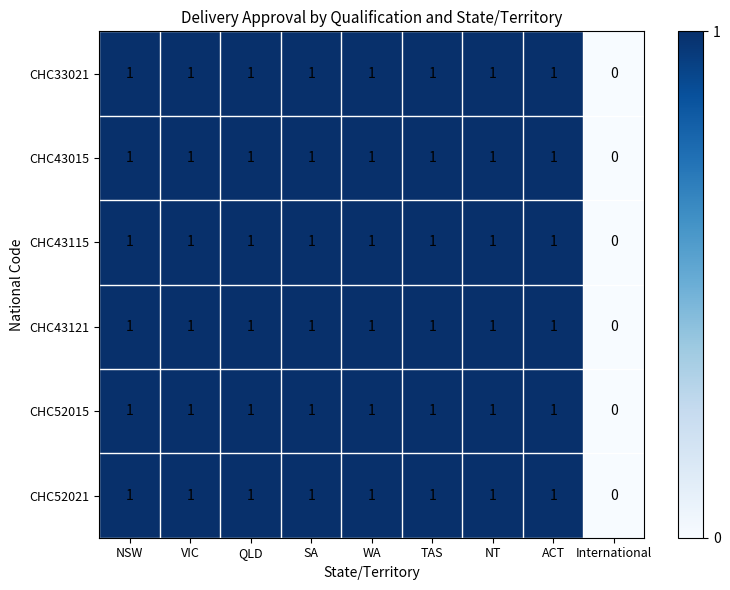

Which category has the lowest value across all series?

International